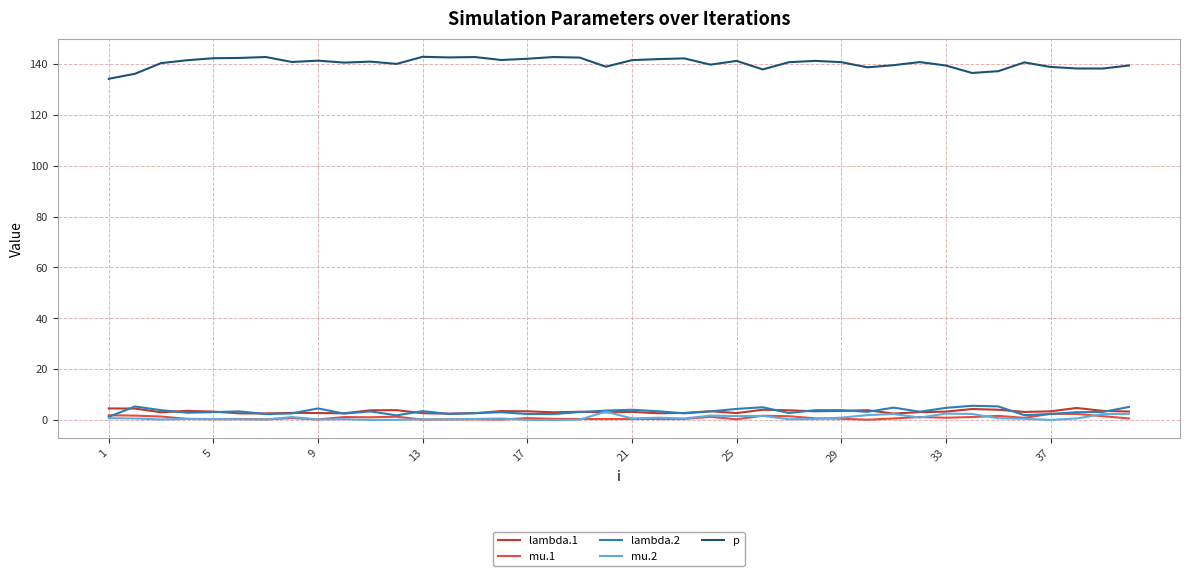

What is the maximum value for mu.2?

3.3